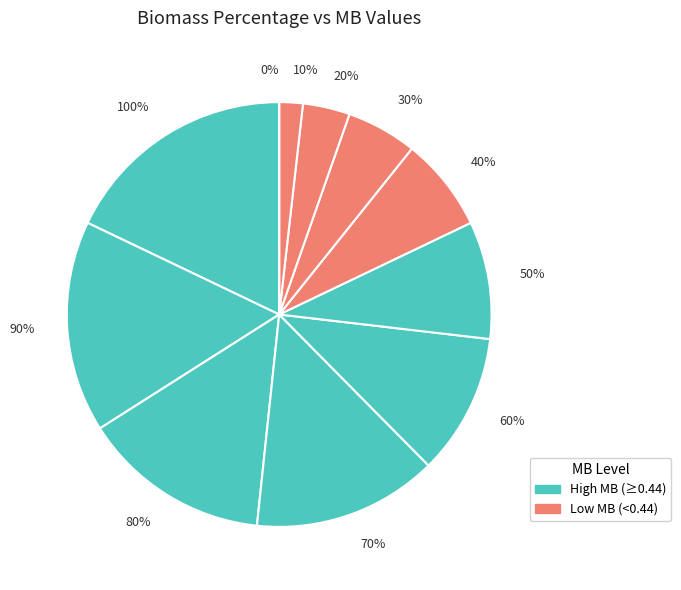

To the nearest percent, what is the difference between the 60% and 40% slice percentages?

4%